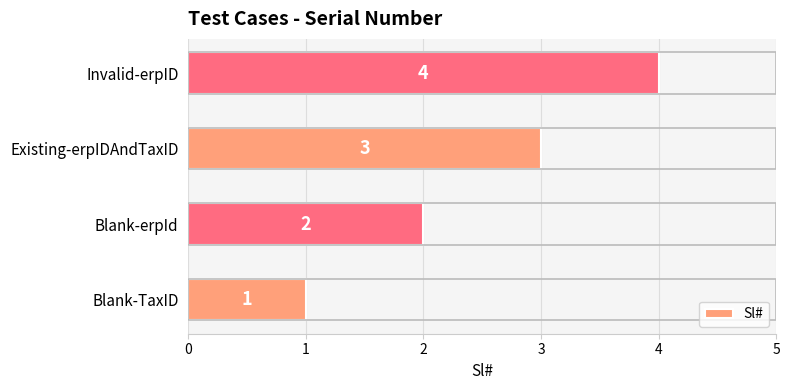

How many bars are there in total?

4